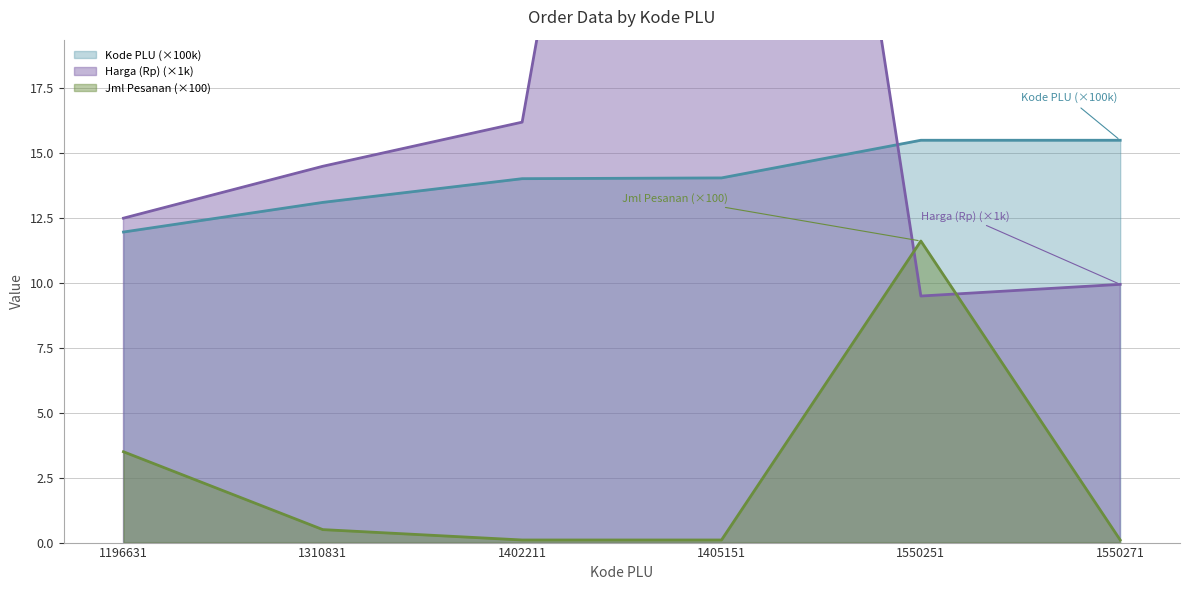

How many lines are shown in the chart?

3